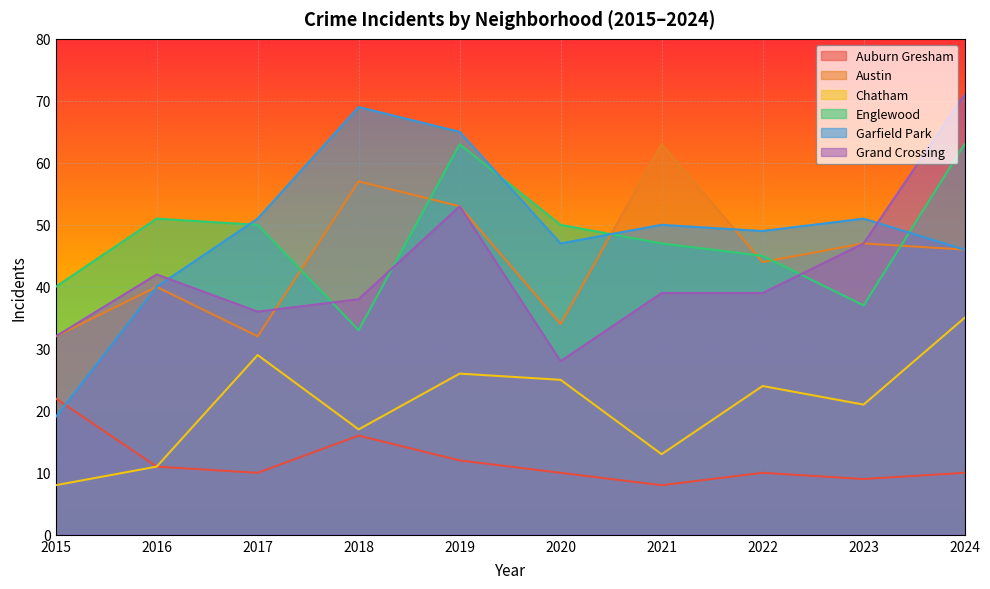

What is the value of the Auburn Gresham point at the 2nd from the left?

11